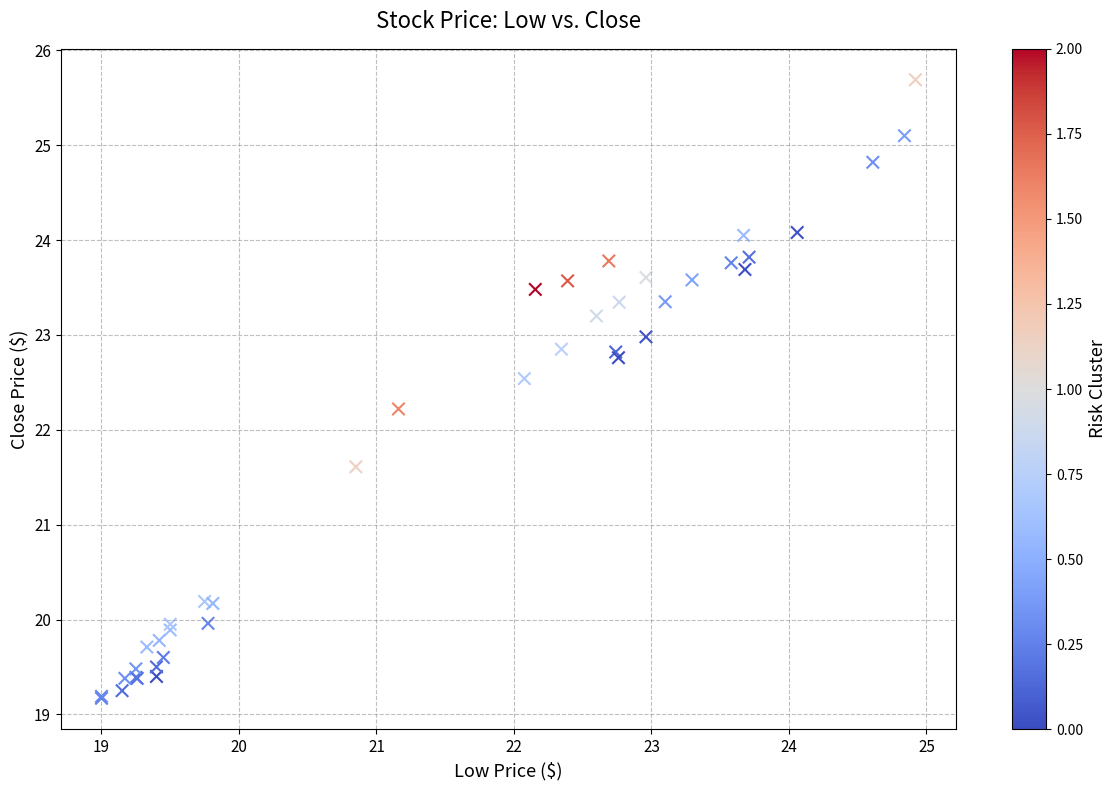

What Y value in the scatter plot is closest to 22?

22.2